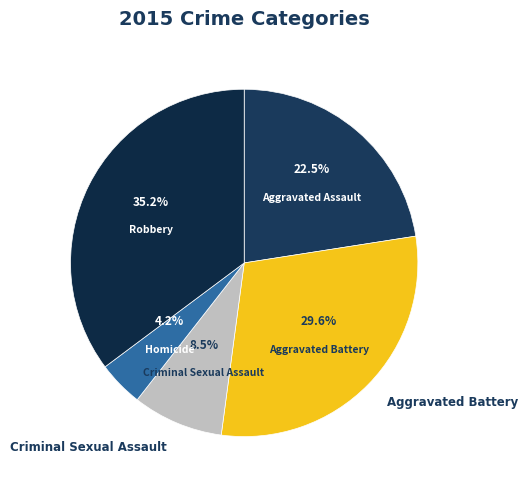

To the nearest percent, what is the combined percentage of Aggravated Battery and Robbery?

65%